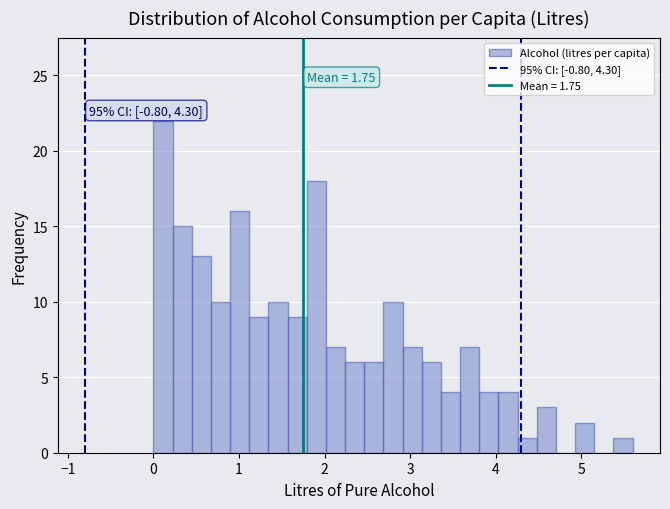

Read against the x-axis, roughly where is the centre of the tallest bar?

0.1